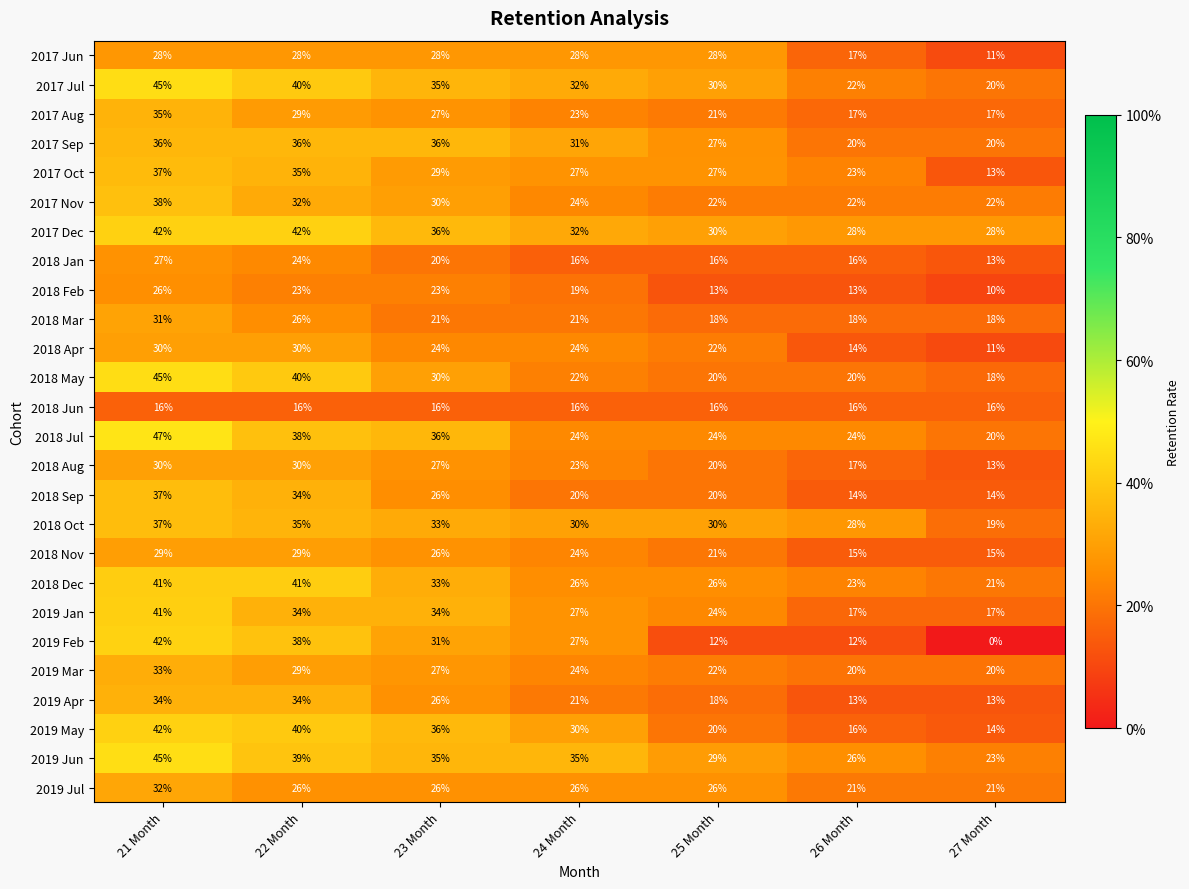

Is it true that 2017 Sep equals 60 at 22 Month?

False